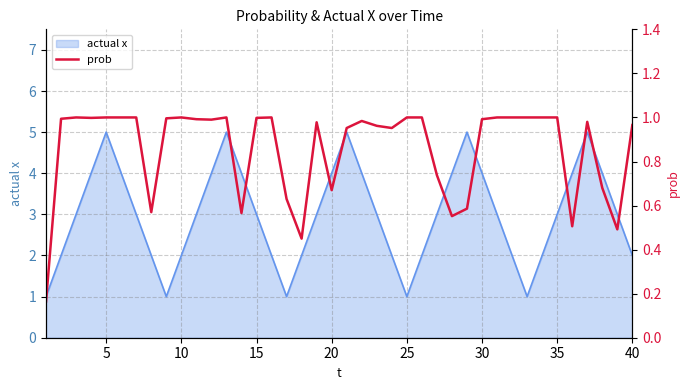

The value of actual x at 30 is 4. True or false?

True